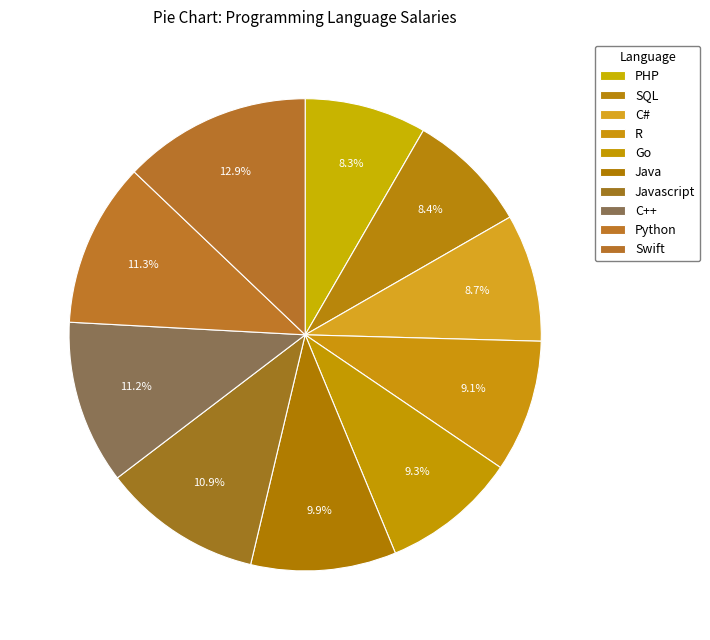

Approximately how many times larger is the value at Javascript compared to Python?

1.0